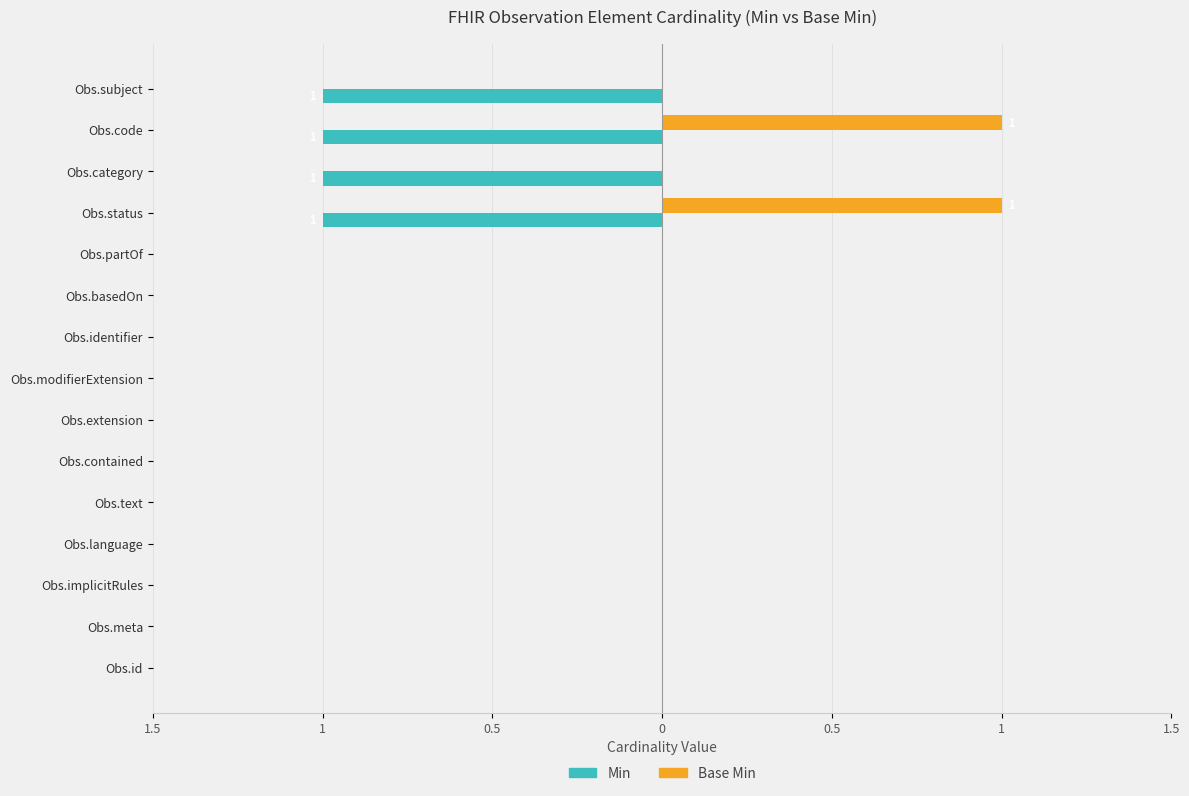

What are all the series names shown in the legend?

Min, Base Min